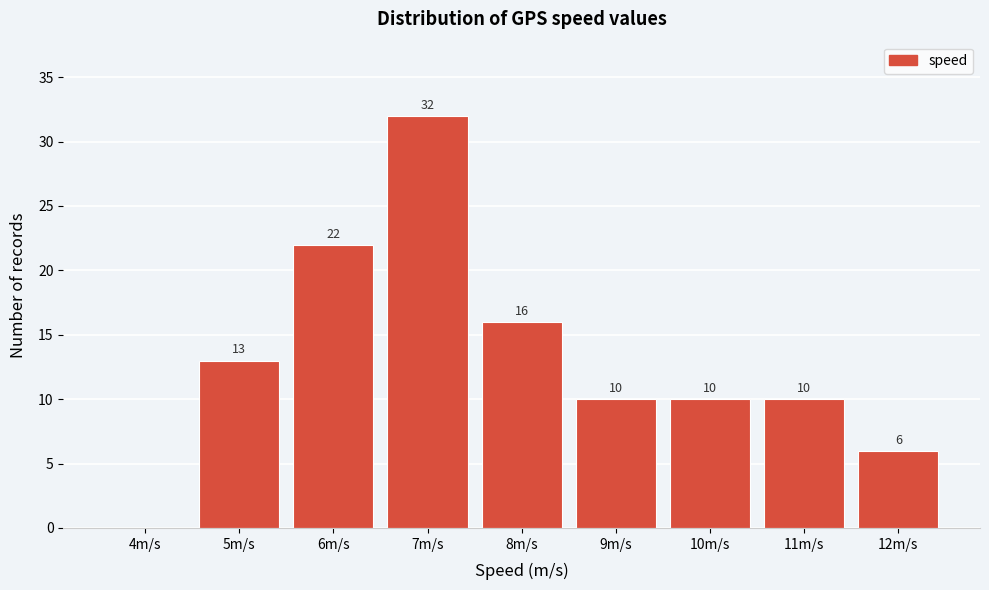

Which range on the x-axis has the tallest bar?

6.5 to 7.5